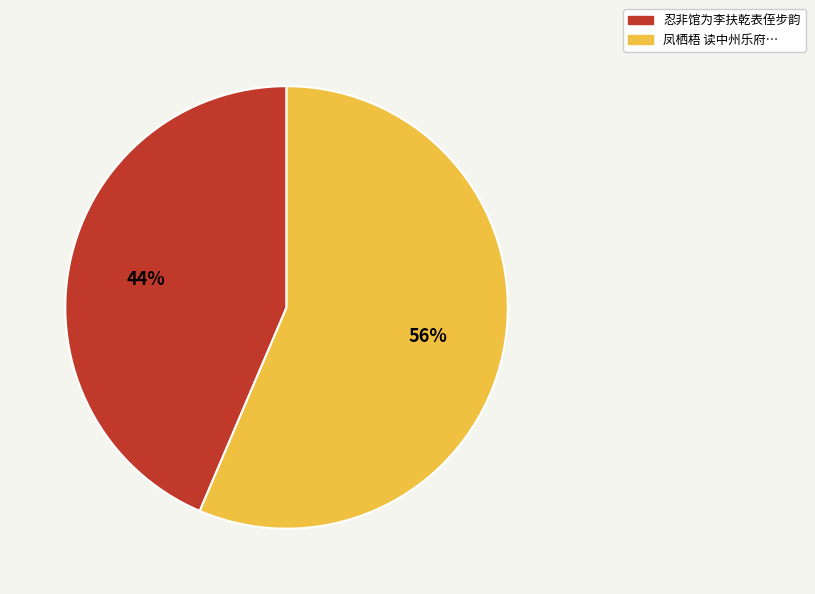

What is the smallest slice in the pie chart?

忍非馆为李扶乾表侄步韵